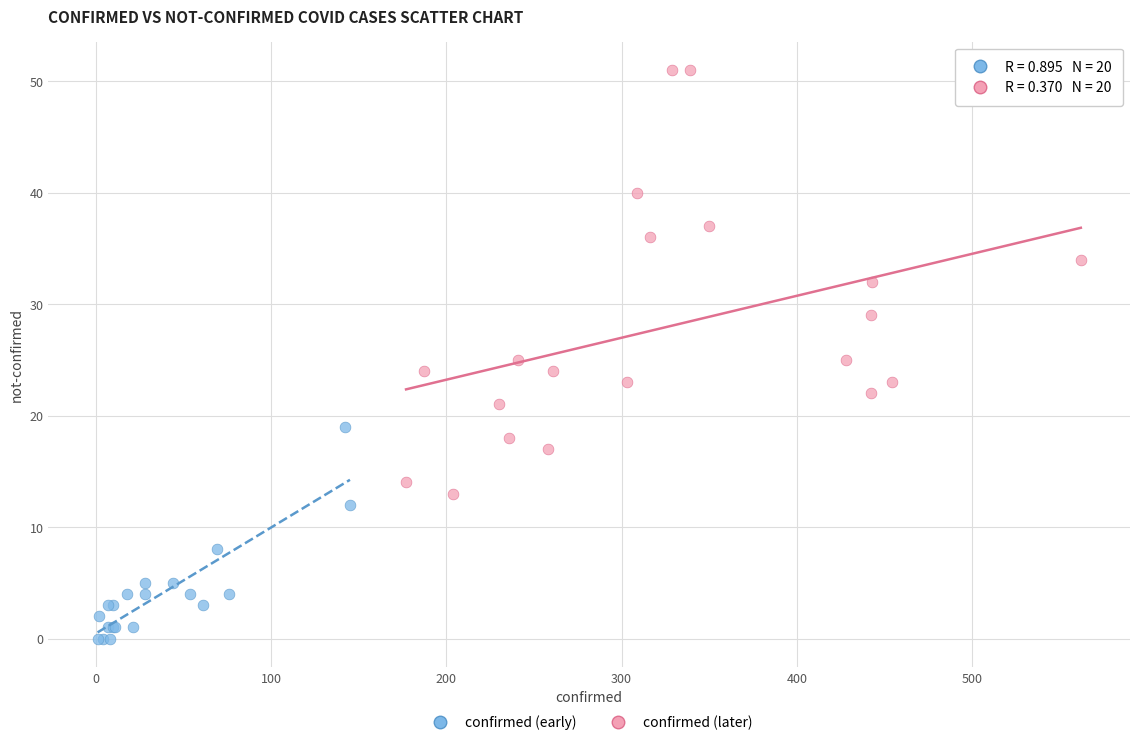

Which series contains the lowest Y value?

confirmed (early)